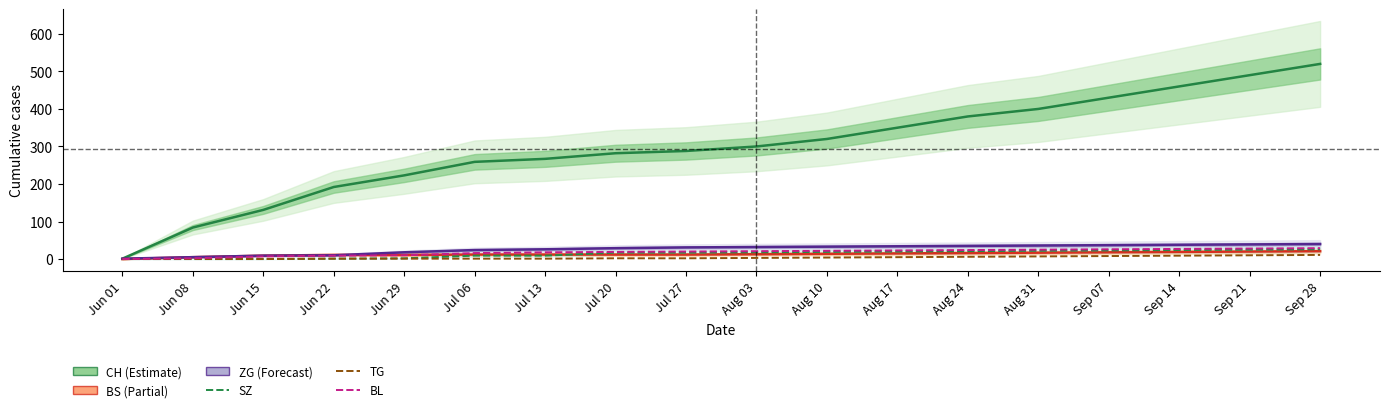

Rank the series by their maximum value, from highest to lowest.

CH, ZG, BL, SZ, BS, TG